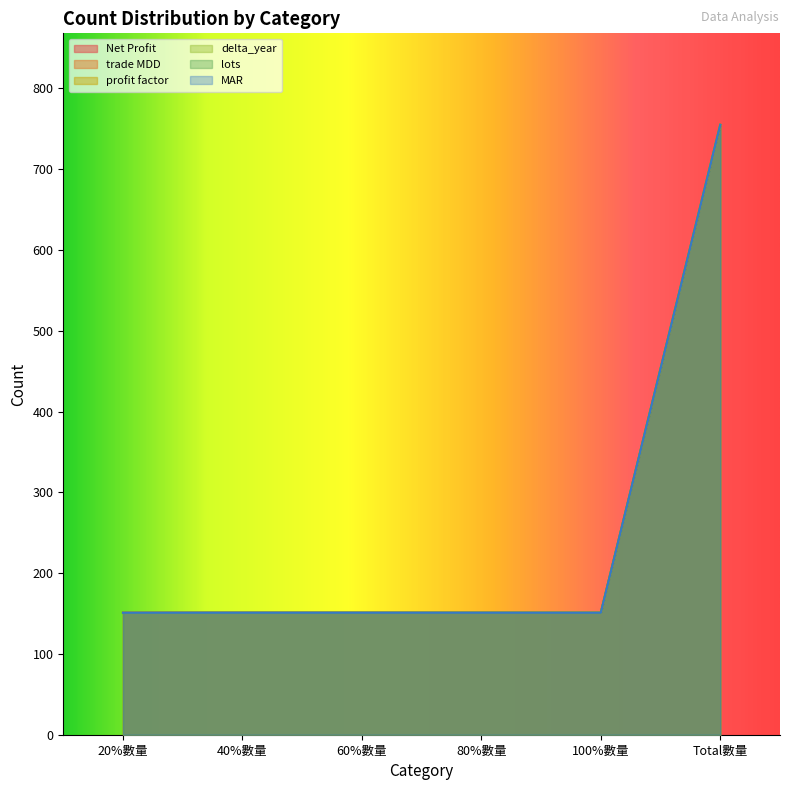

What is the greatest value displayed?

755